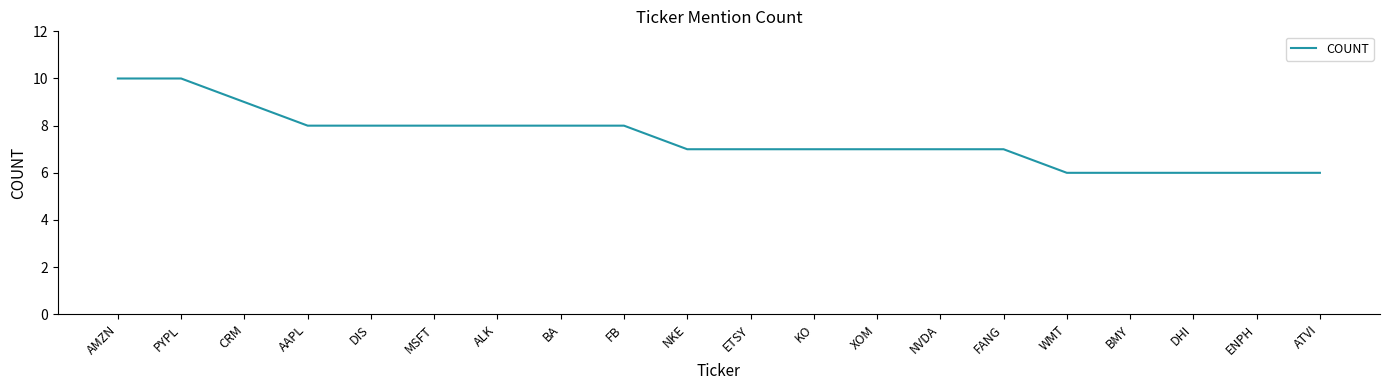

How many distinct data groups are displayed?

1